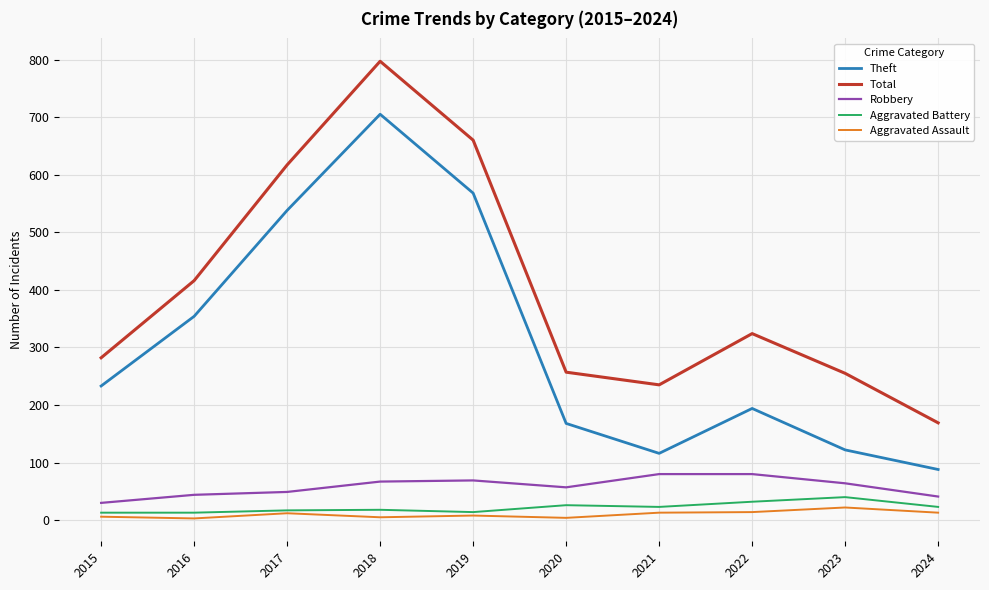

What is the difference between the Total values at 2017 and 2016?

201